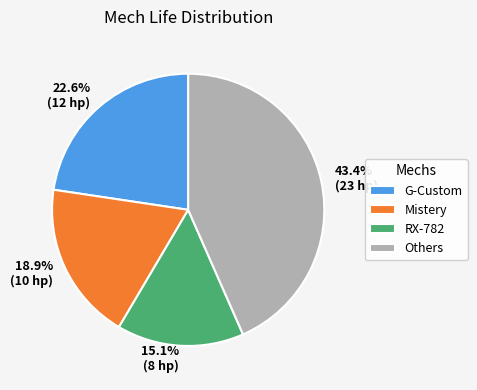

Is 15.1% (8 hp) the majority of the pie?

No